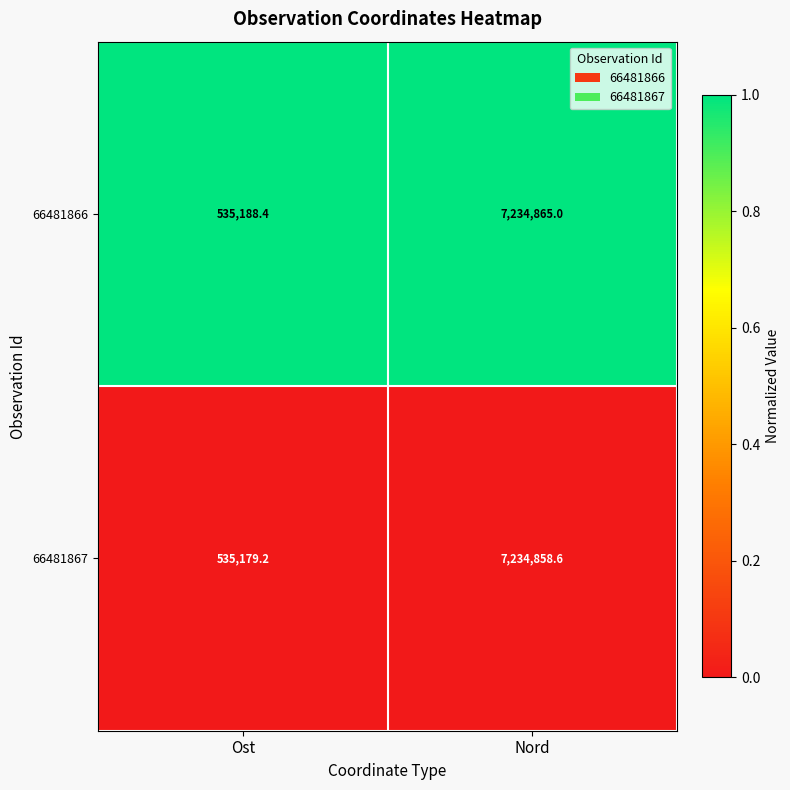

Reading right to left, transcribe all the data shown in this chart.

66481866: 7234865.0	535188.4
66481867: 7234858.6	535179.2